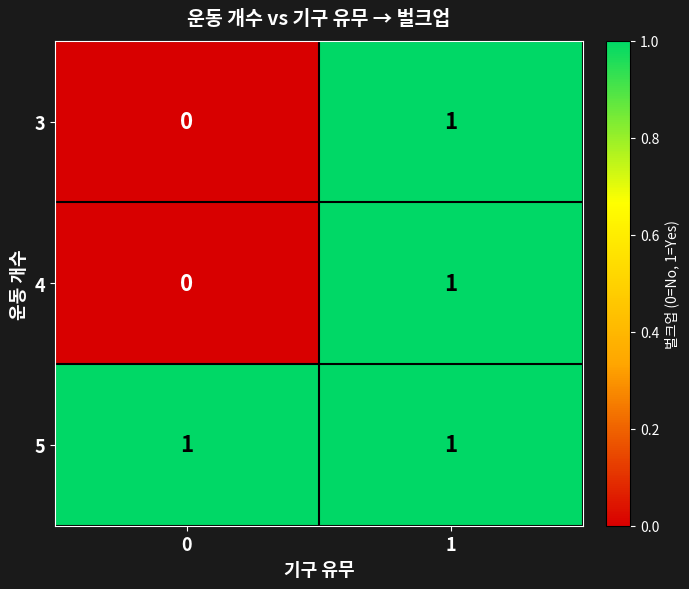

Is the value of 5 at 0 greater than the value of 3 at 0?

Yes